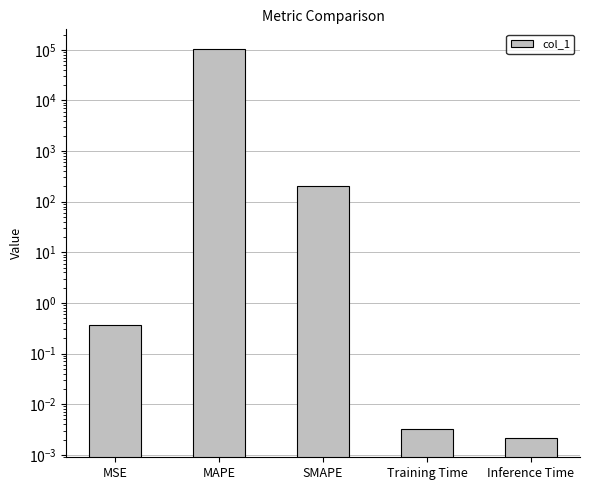

List the labels in order of value, smallest first.

Inference Time, Training Time, MSE, SMAPE, MAPE